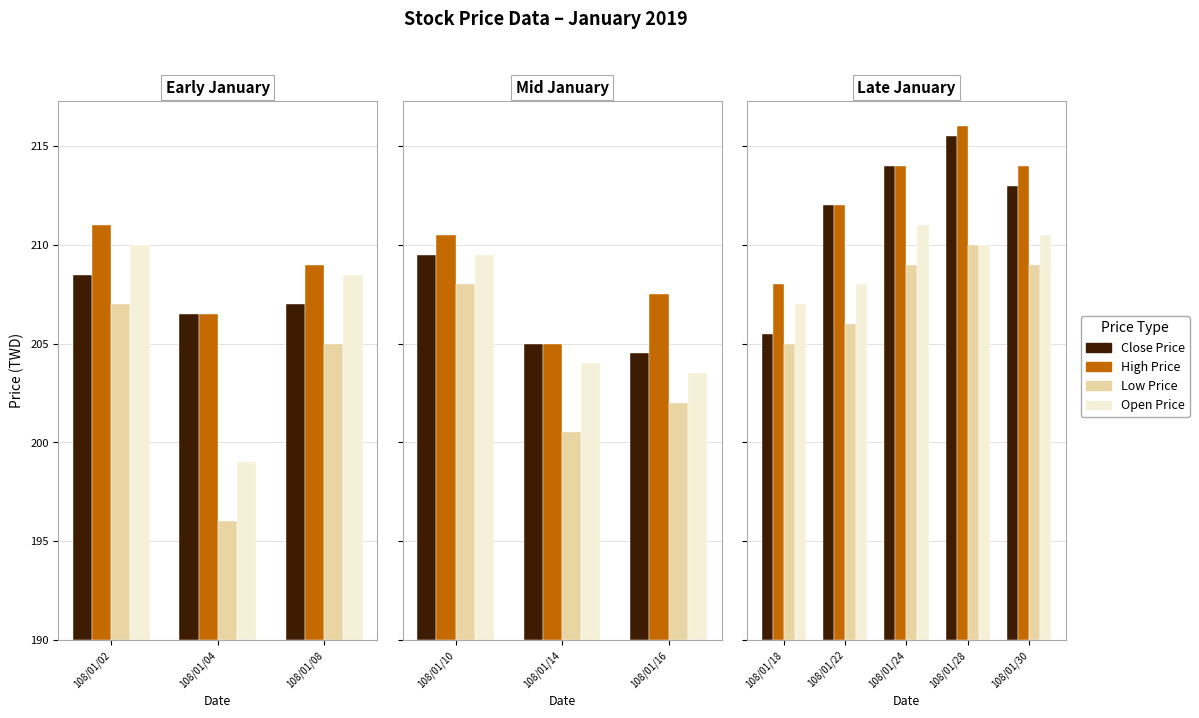

Which series has the largest total across all categories?

High Price